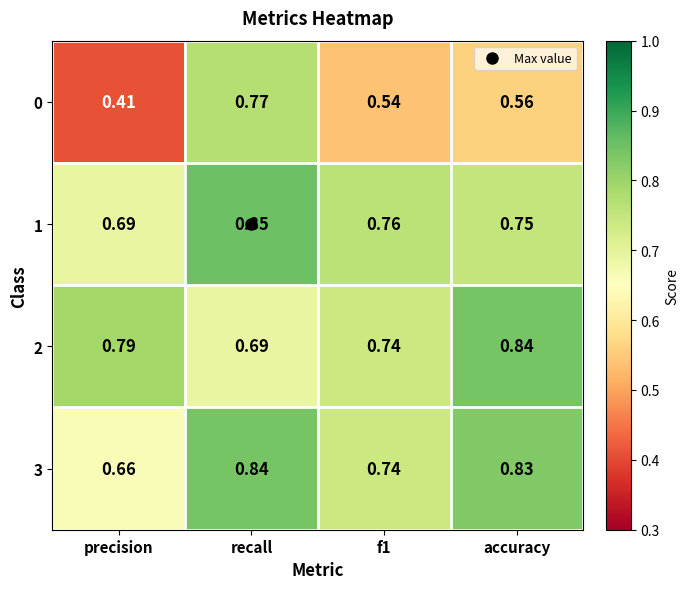

At which category does the chart reach its minimum across all series?

precision